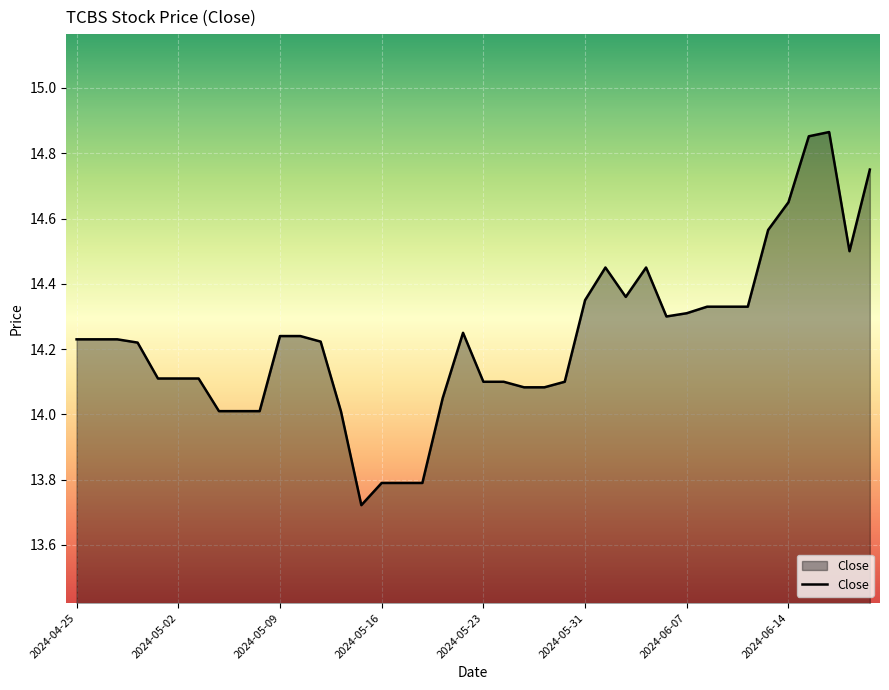

What is the difference between the maximum and minimum values?

1.1